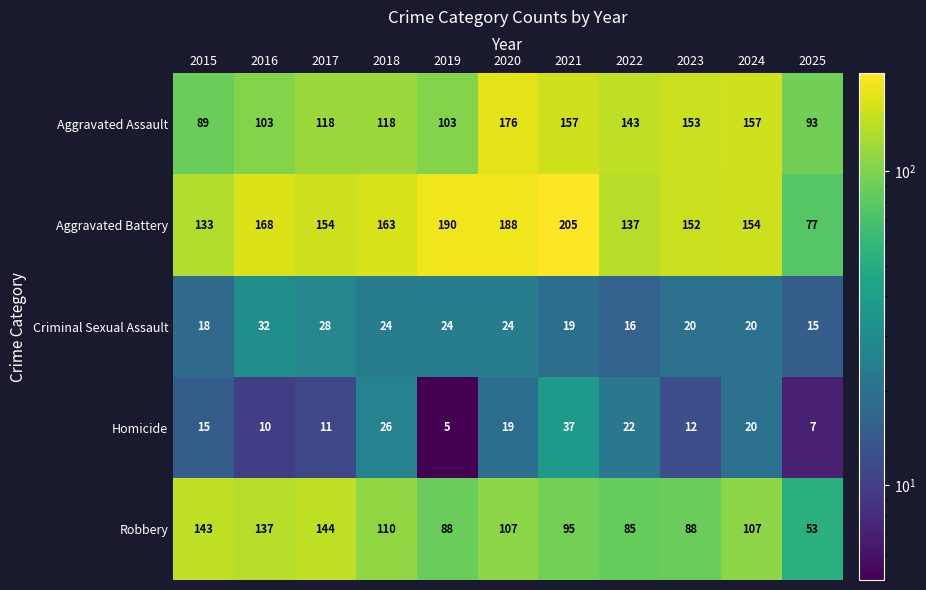

True or false: Aggravated Battery has a value of 207 at 2023.

False